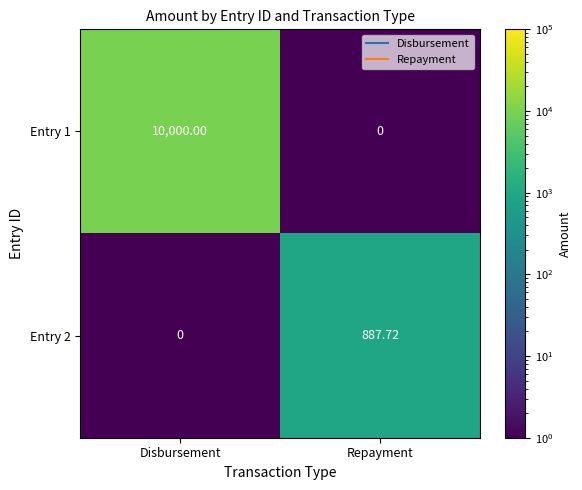

The Entry 2 series shows 887.7 at Repayment. True or false?

True